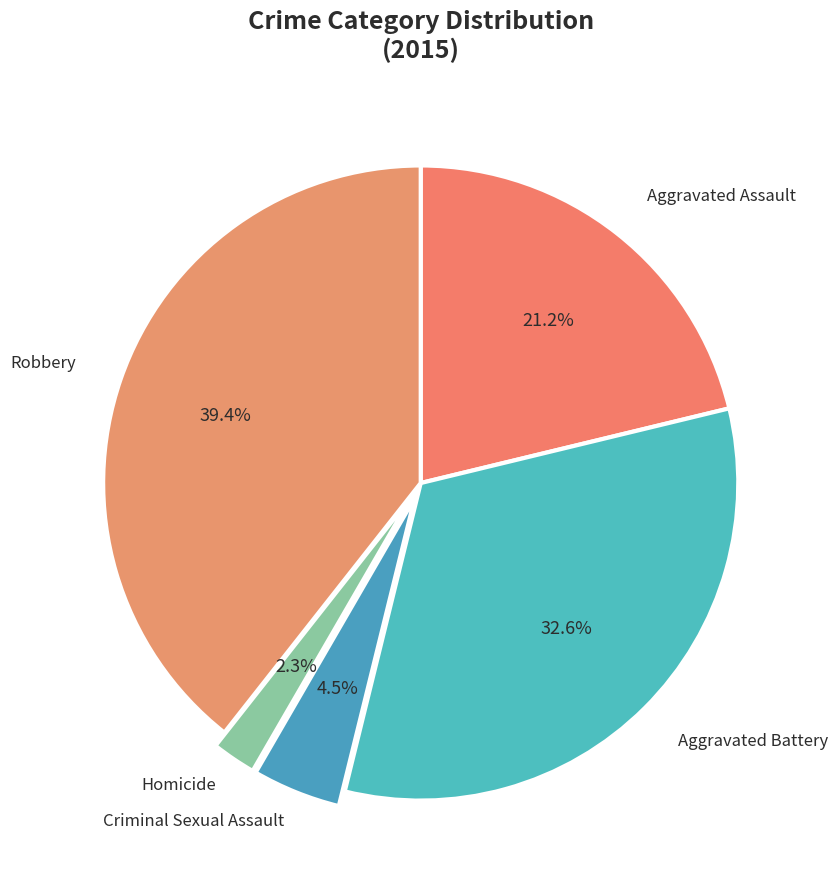

How many slices are in this pie chart?

5